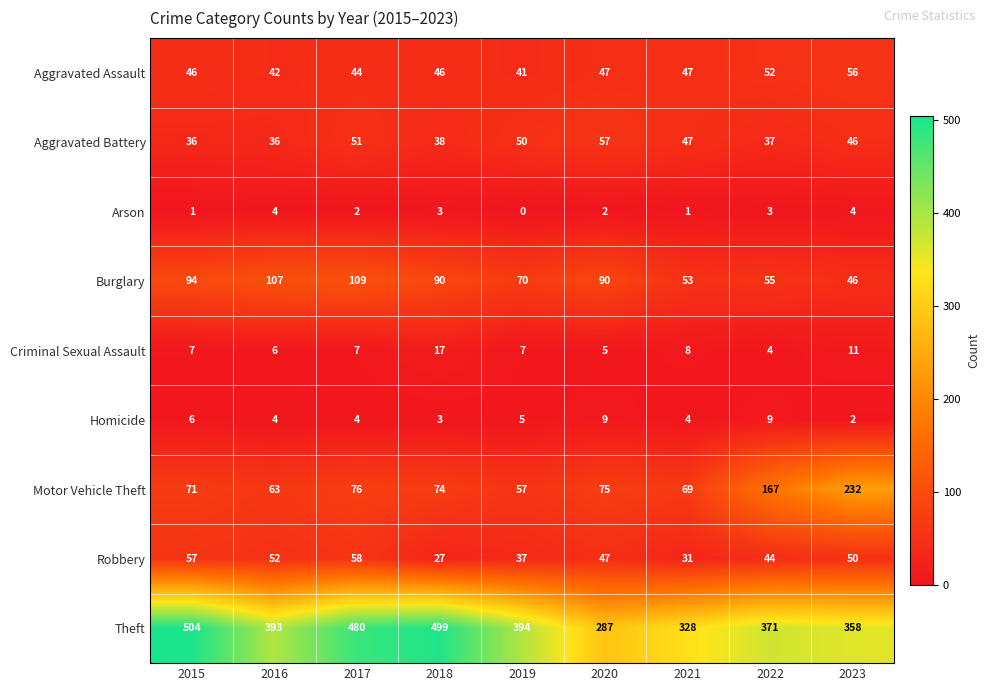

What is the total value across all series at 2021?

588